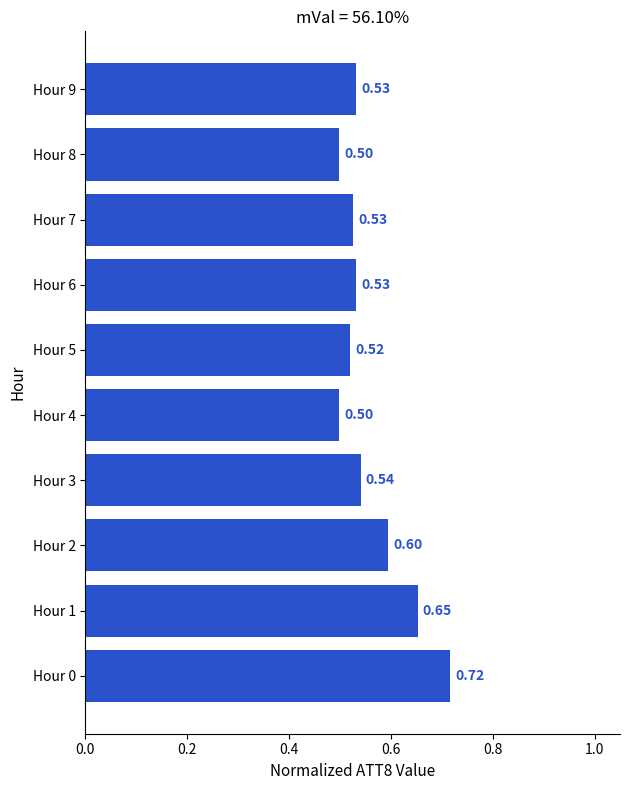

Which has a higher value, Hour 0 or Hour 9?

Hour 0